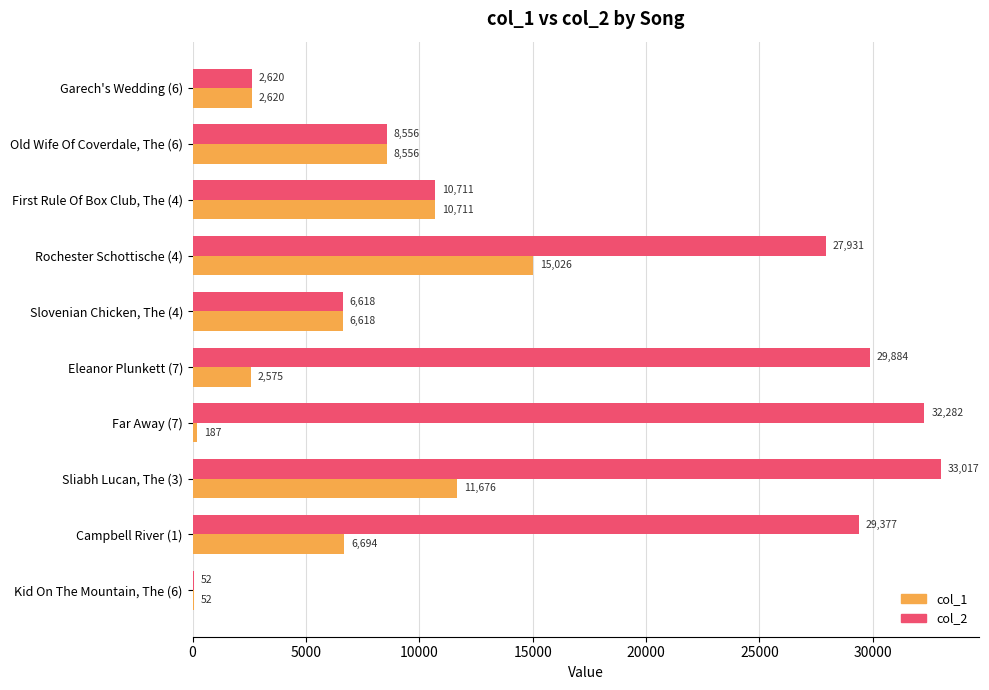

Which category has the highest value in the col_1 series?

Rochester Schottische (4)